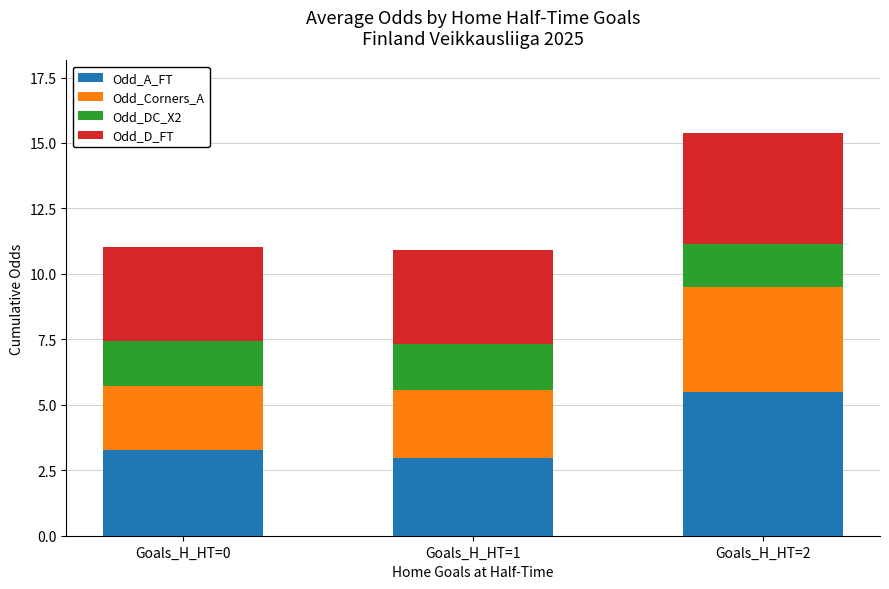

What is the difference between the maximum and minimum values in the Odd_A_FT series?

2.5